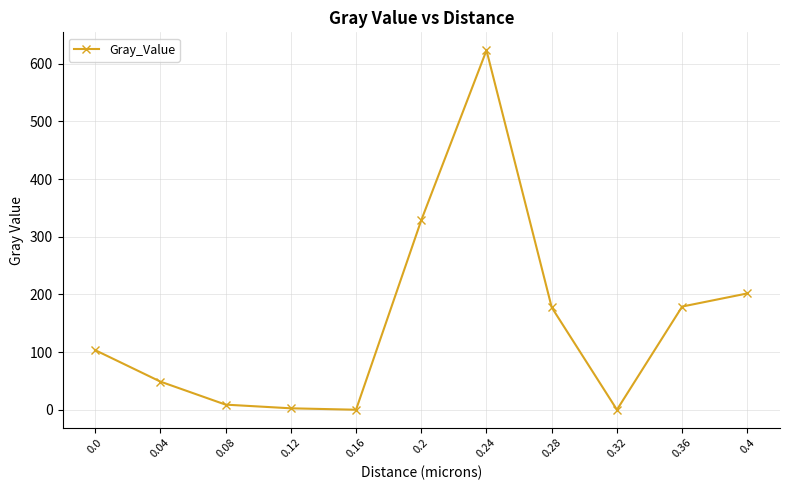

What is the value of the 6th point from the left?

328.7